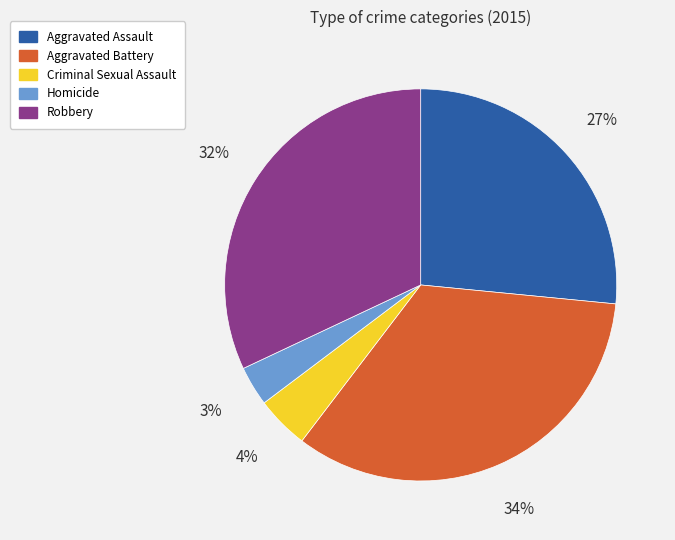

To the nearest percent, what is the combined percentage of Aggravated Battery and Criminal Sexual Assault?

38%